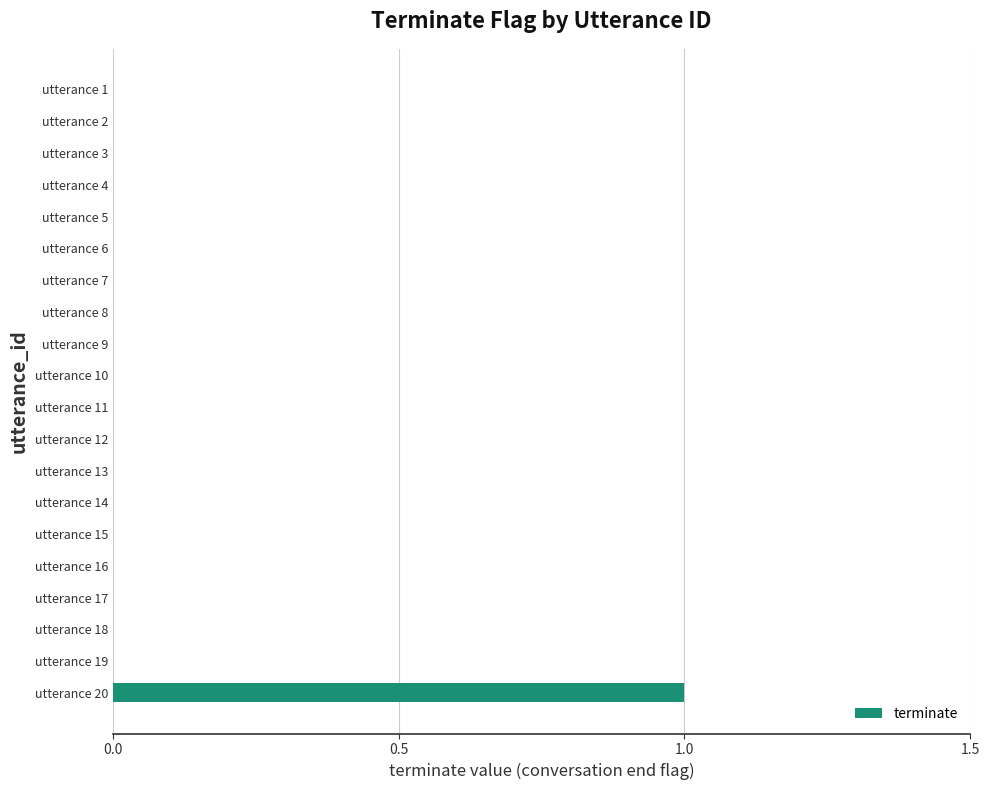

Reading top to bottom, transcribe all the data shown in this chart.

utterance 1=0	utterance 2=0	utterance 3=0	utterance 4=0	utterance 5=0	utterance 6=0	utterance 7=0	utterance 8=0	utterance 9=0	utterance 10=0	utterance 11=0	utterance 12=0	utterance 13=0	utterance 14=0	utterance 15=0	utterance 16=0	utterance 17=0	utterance 18=0	utterance 19=0	utterance 20=1